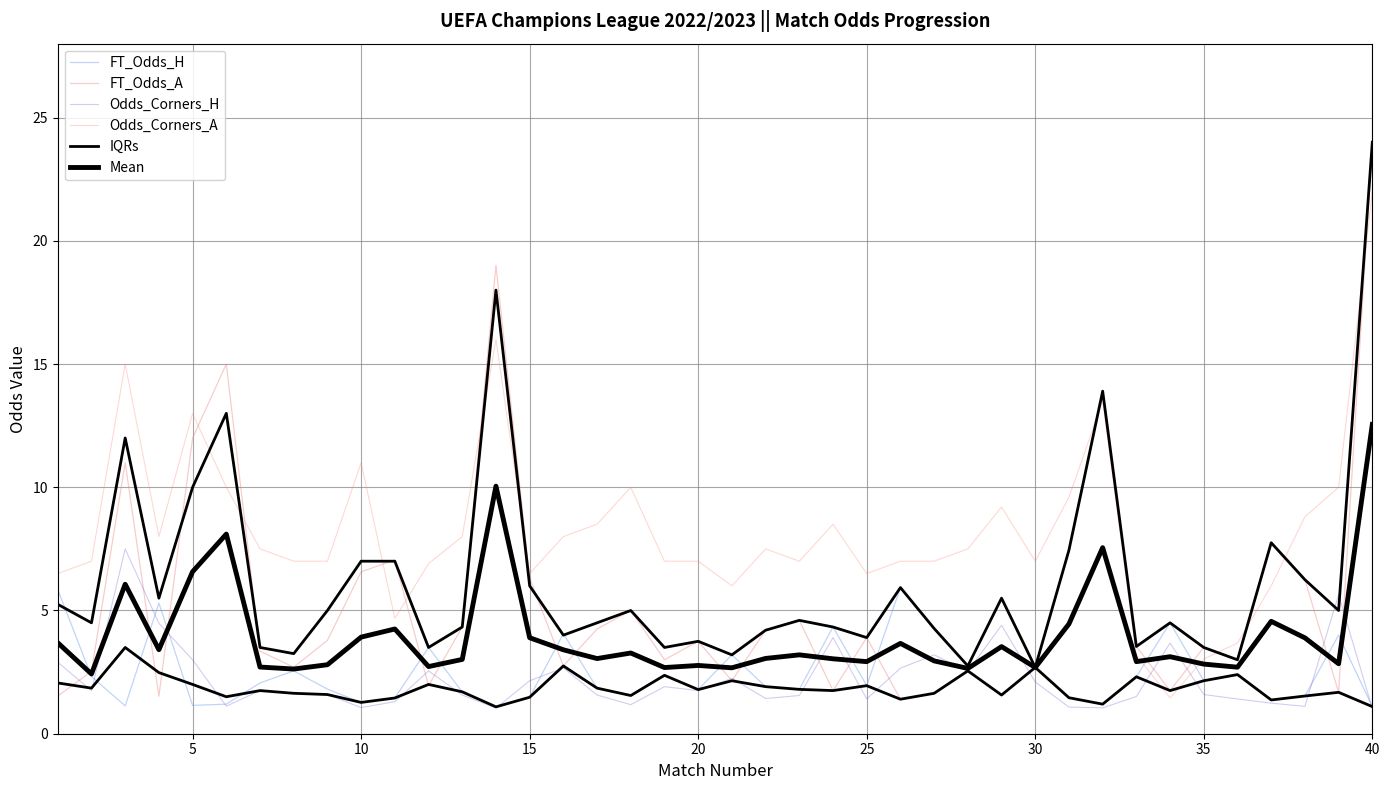

Does the chart have visible grid lines?

Yes